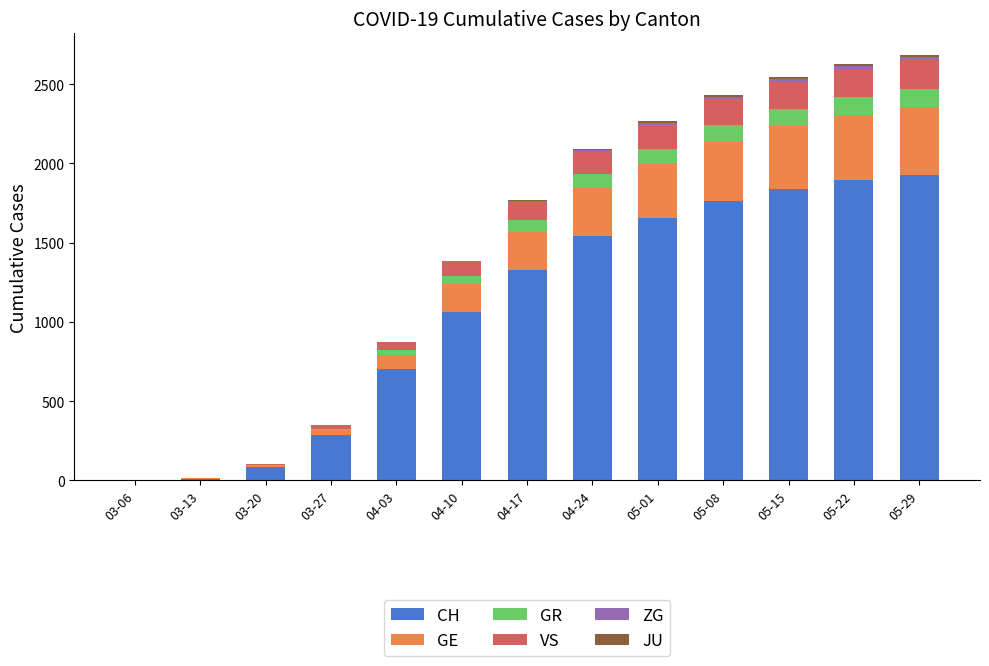

What is the highest value of the CH series?

1927